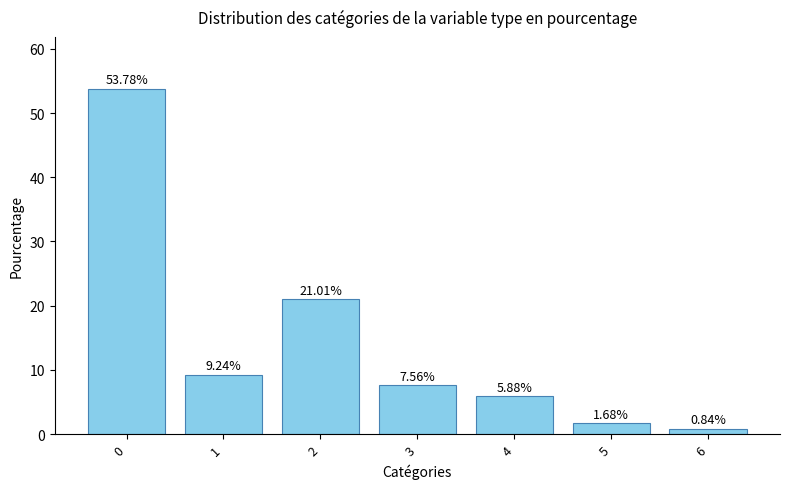

What is the change in value from 0 to 6?

-52.9